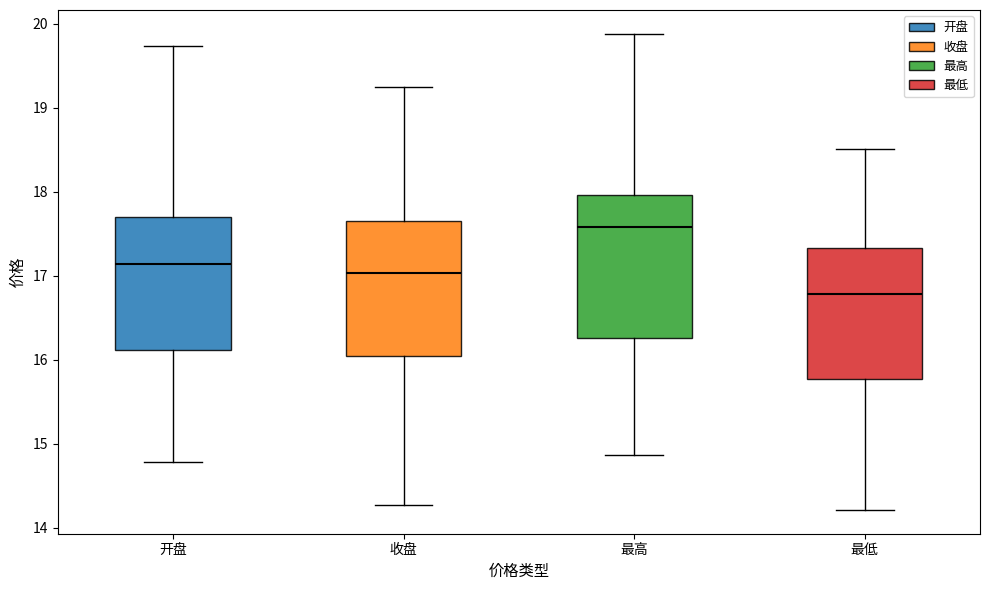

Which box has the highest median line?

最高